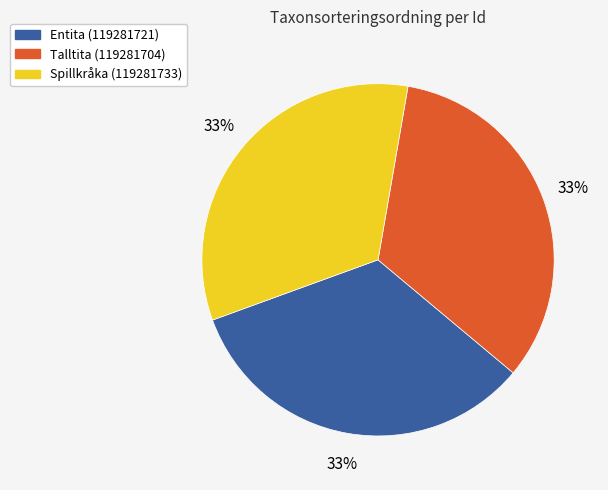

How many segments does this pie chart have?

3